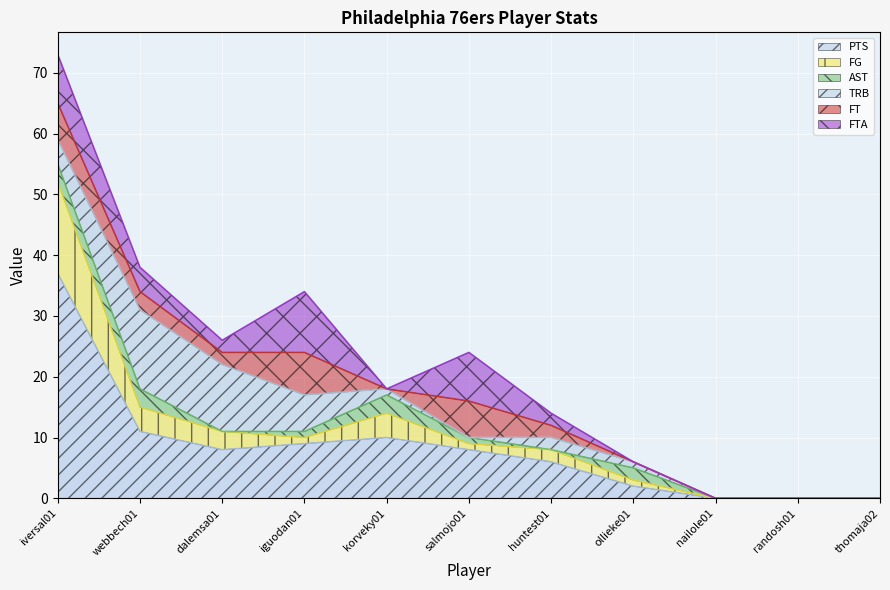

How many lines are shown in the chart?

6